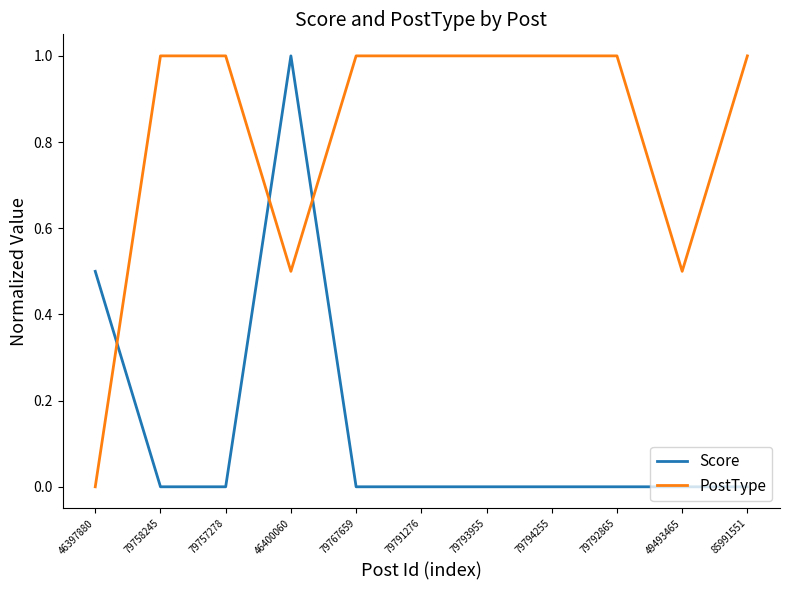

Is it true that PostType equals 1.0 at 79757278?

True